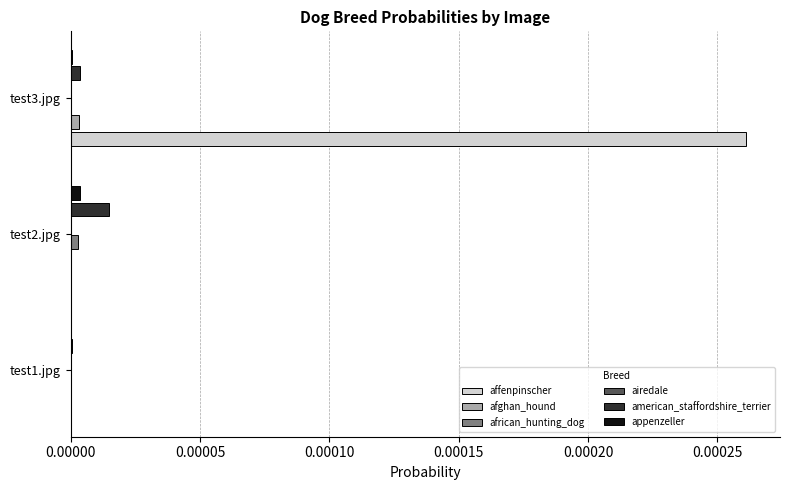

Between test2.jpg and test3.jpg, which series saw the biggest shift?

affenpinscher